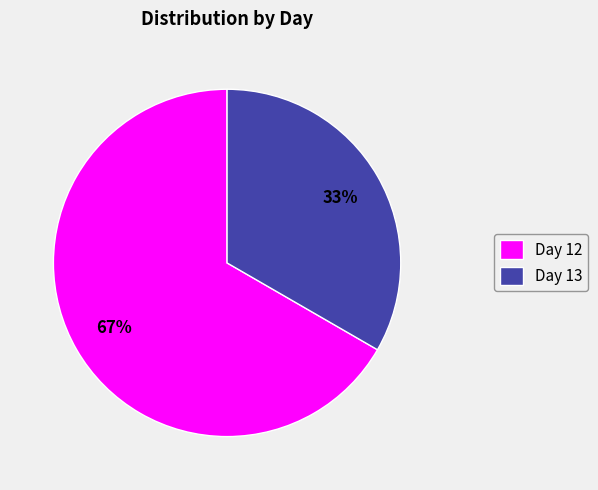

Which has a higher value, Day 12 or Day 13?

Day 12